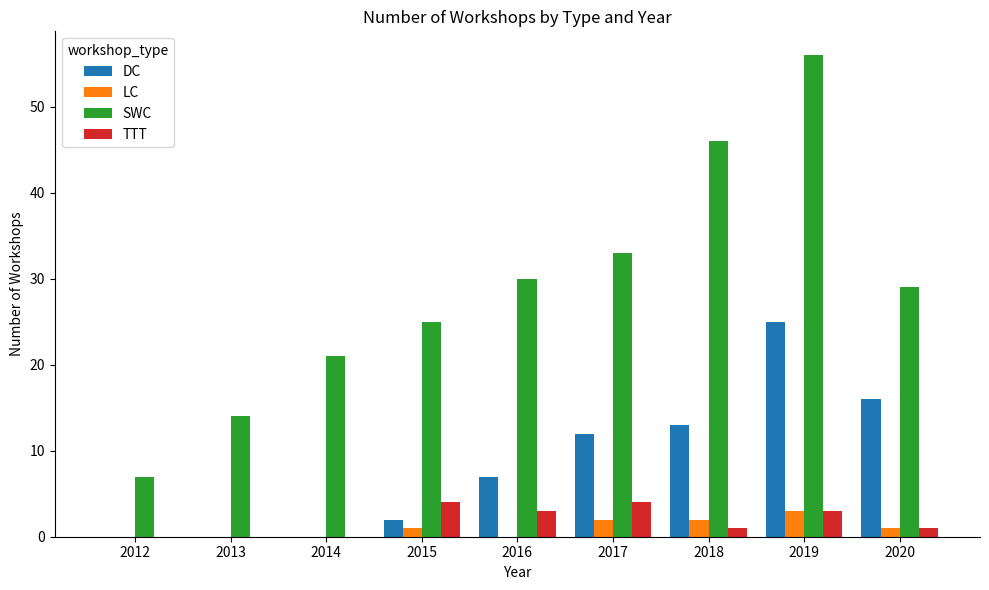

What is the maximum value for TTT?

4